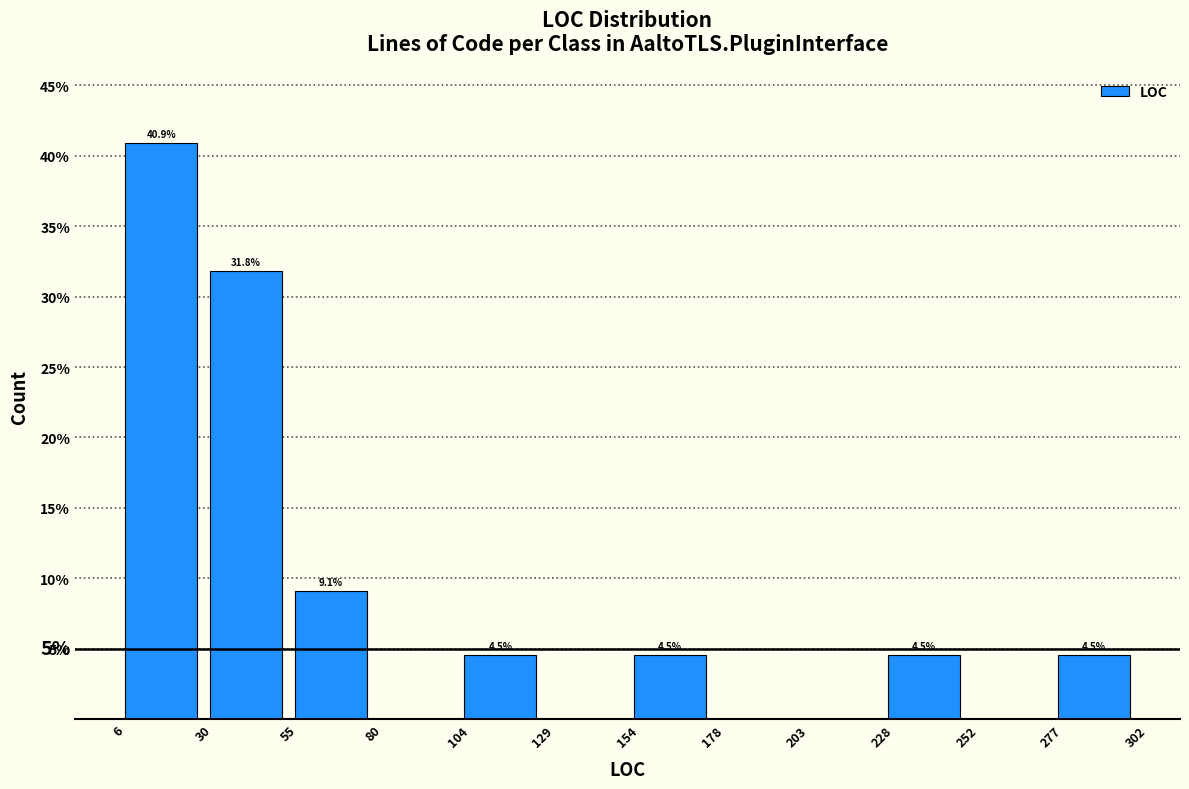

Over which range of the x-axis is the bar tallest?

6 to 30